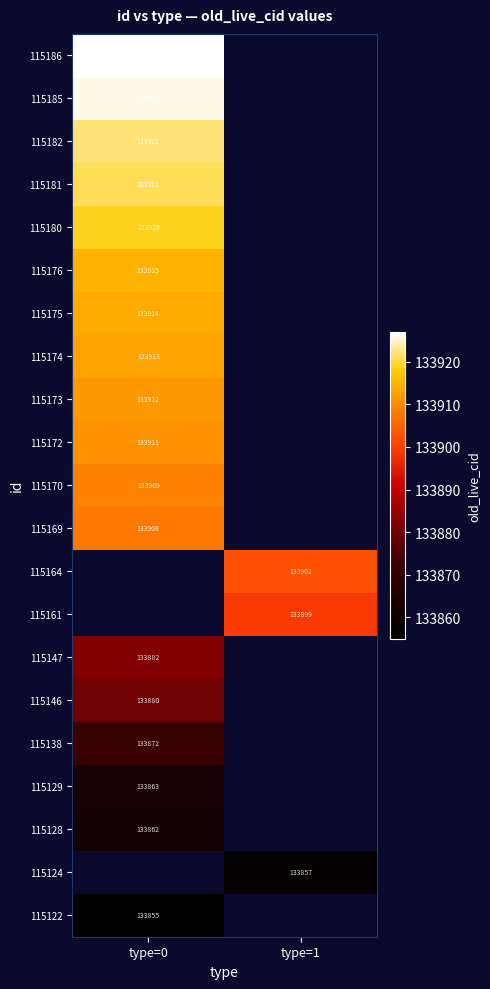

The 115122 series shows 63825 at type=0. True or false?

False